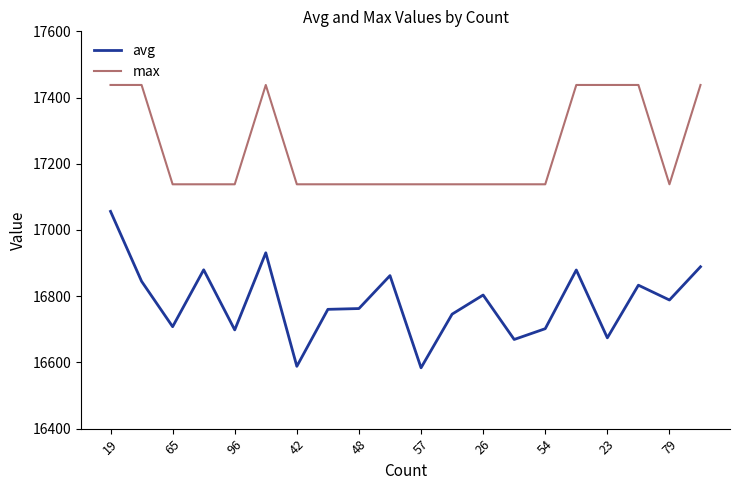

What is the minimum value shown in the chart?

16583.7